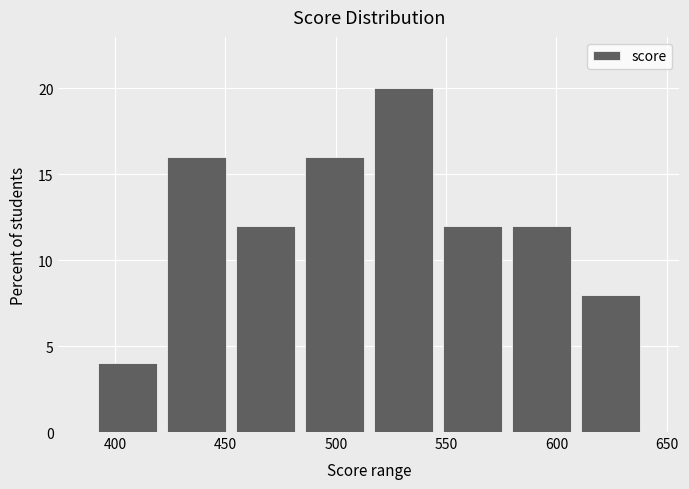

How tall is the bar that spans 610 to 640 on the x-axis? Neither the bar edges nor the heights are printed on the chart, so give them approximately, as read against the axes.

8